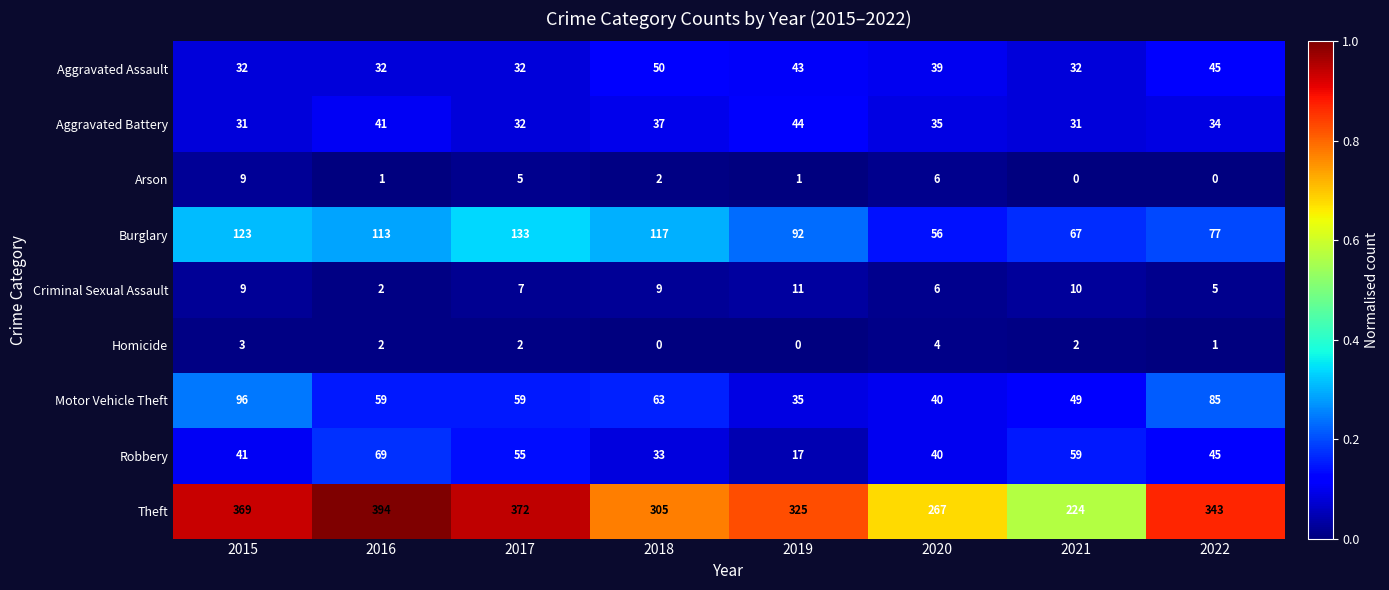

What is the difference between the maximum and second lowest values in the Motor Vehicle Theft series?

56